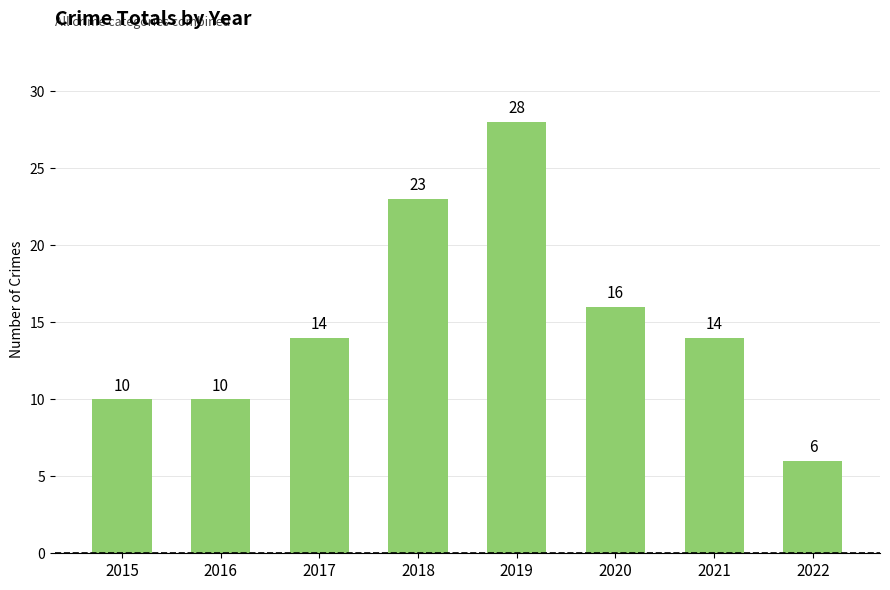

How many values are between 10 and 23?

6